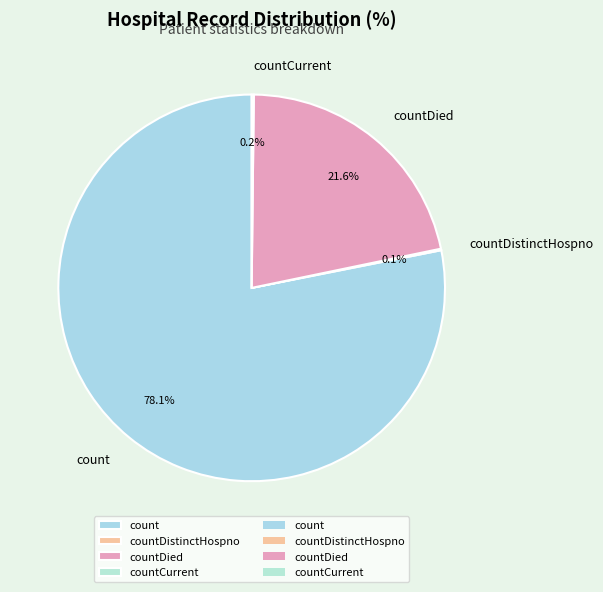

Which has a higher value, count or countDied?

count